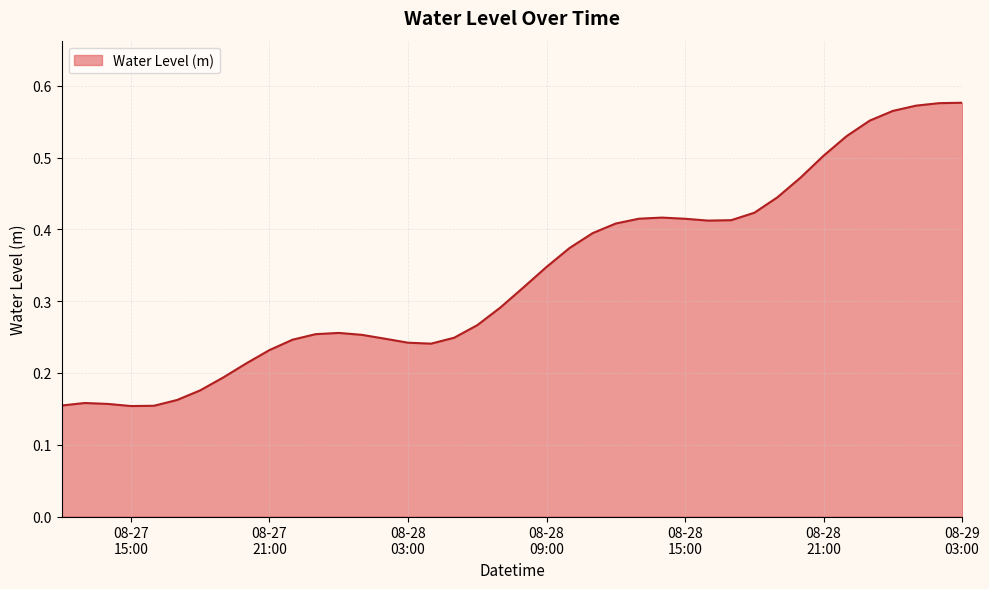

Does the chart display data point markers on the line(s)?

No